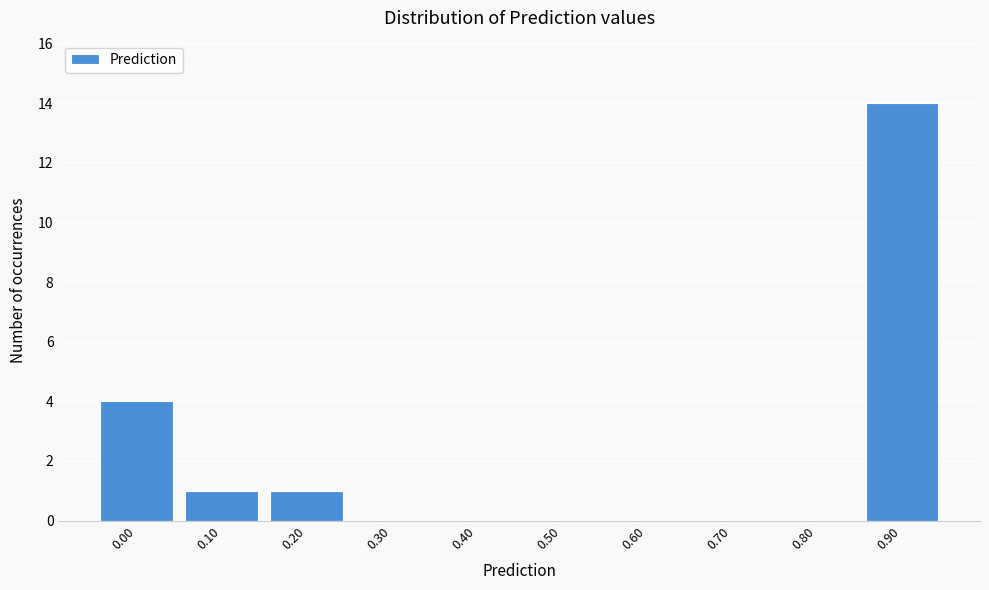

Reading left to right, transcribe all the data shown in this chart.

0.00=4	0.10=1	0.20=1	0.30=0	0.40=0	0.50=0	0.60=0	0.70=0	0.80=0	0.90=14